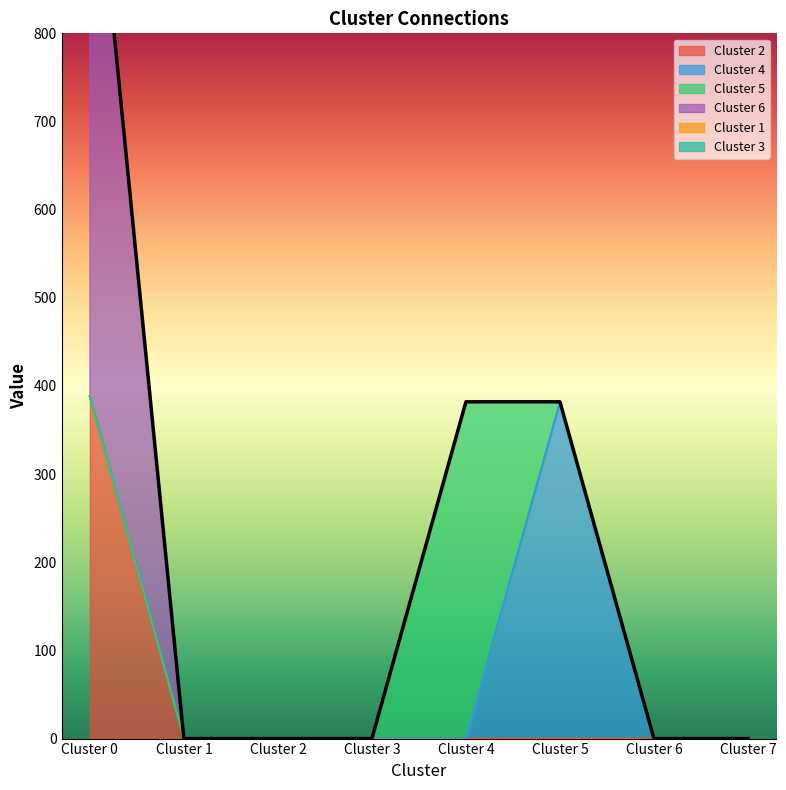

Reading left to right, list all the values displayed in this chart.

Cluster 2: 388	0	0	0	0	0	0	0
Cluster 4: 0	0	0	0	0	382	0	0
Cluster 5: 0	0	0	0	382	0	0	0
Cluster 6: 690	0	0	0	0	0	0	0
Cluster 1: 0	0	0	0	0	0	0	0
Cluster 3: 0	0	0	0	0	0	0	0